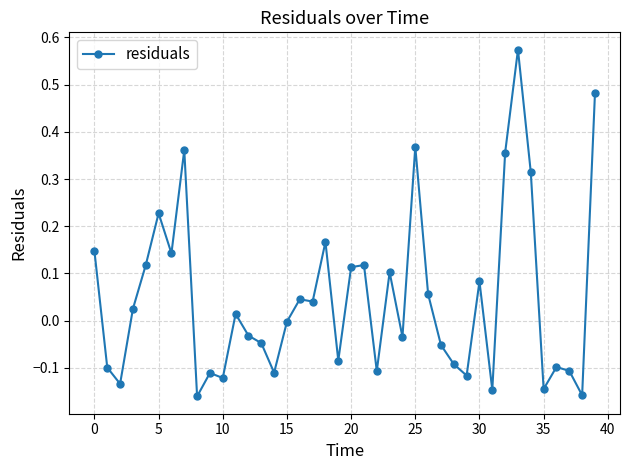

True or false: the data has more than 1 interior local peaks.

True